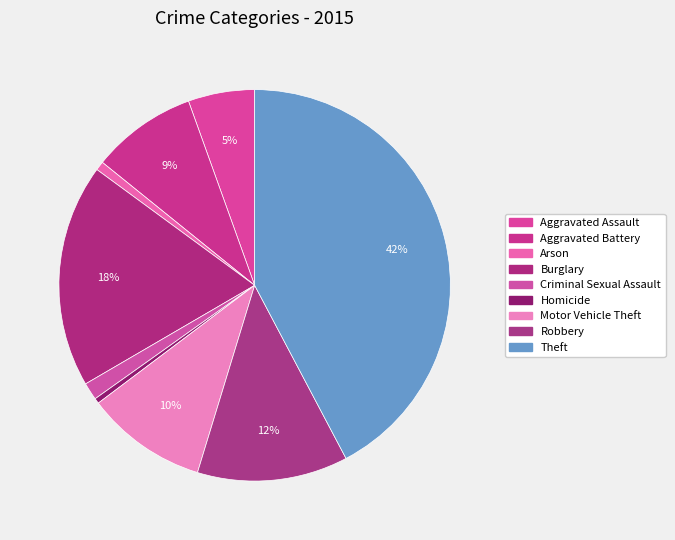

What percentage is NOT represented by Homicide?

99.6%